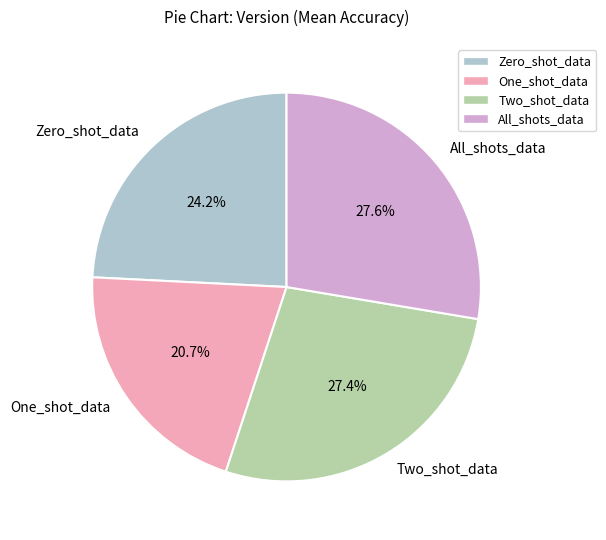

Combined, do One_shot_data and All_shots_data account for over 50%?

No